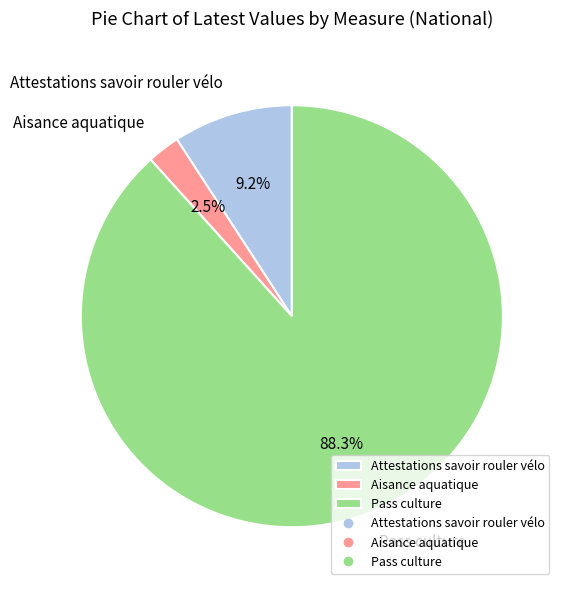

Is there any slice that represents more than half of the pie?

Yes